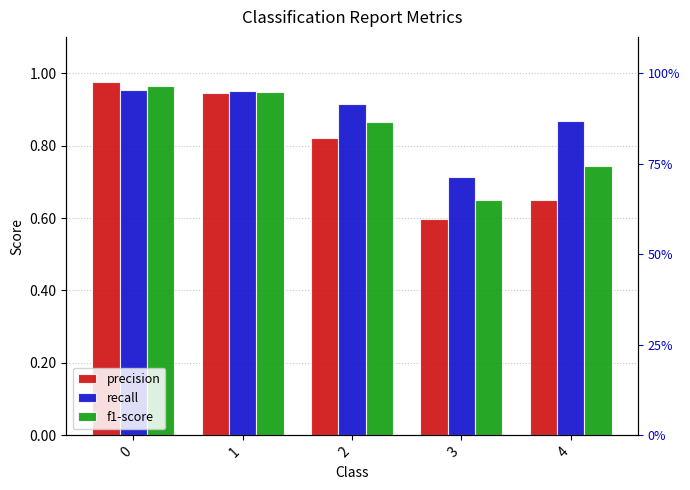

Reading left to right, transcribe all the data shown in this chart.

precision: 0=1.0	1=0.9	2=0.8	3=0.6	4=0.6
recall: 0=1.0	1=0.9	2=0.9	3=0.7	4=0.9
f1-score: 0=1.0	1=0.9	2=0.9	3=0.6	4=0.7